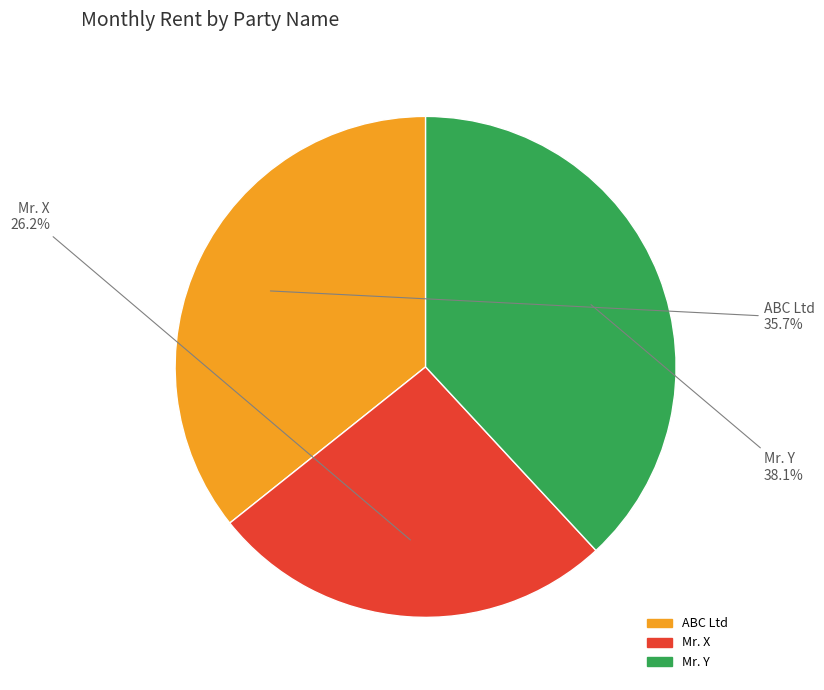

The ABC Ltd slice represents 36% of the pie. True or false?

True